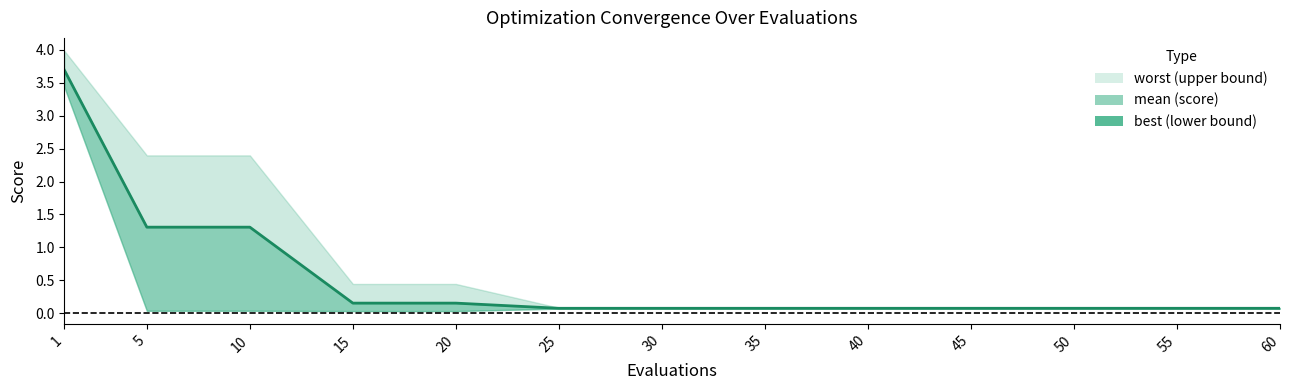

List the labels in order of value, largest first.

1, 5, 10, 15, 20, 25, 30, 35, 40, 45, 50, 55, 60